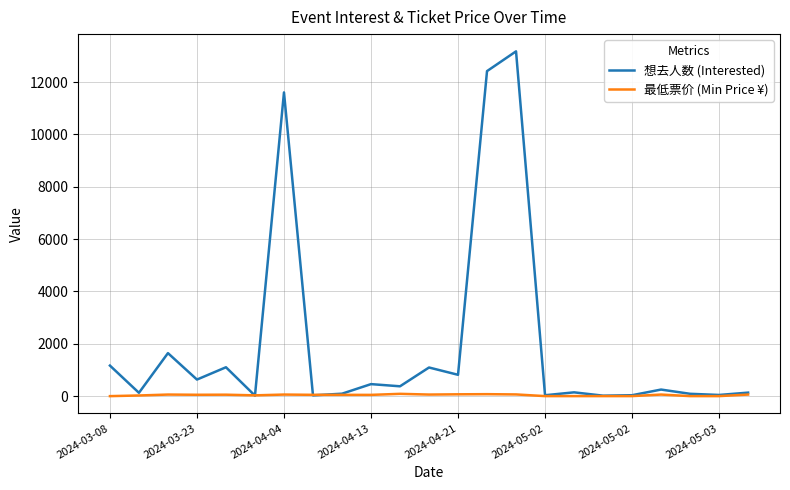

Which series has the largest range (max minus min)?

想去人数 (Interested)